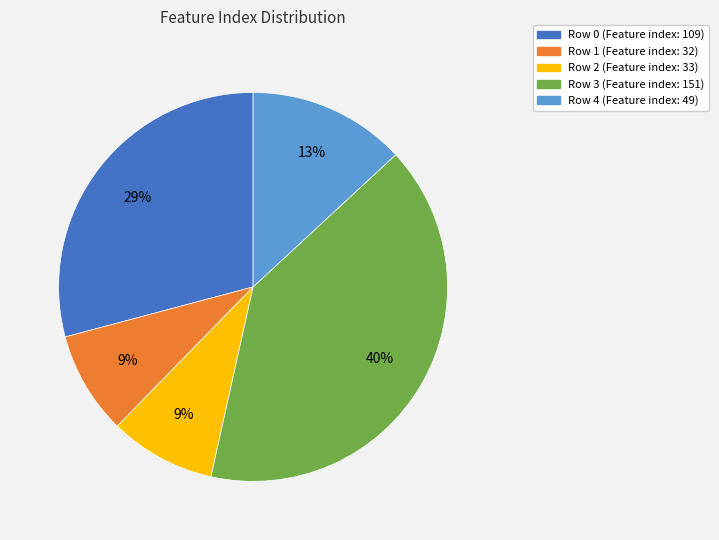

To the nearest percent, what percentage of the pie is Row 3?

40%